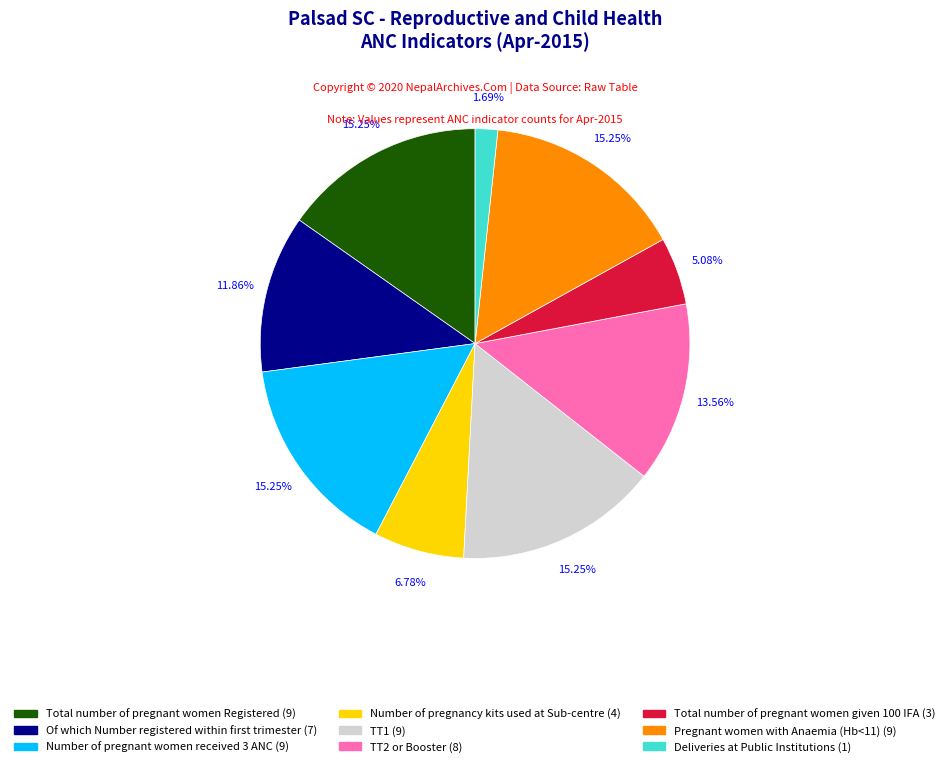

Is there any slice that represents more than half of the pie?

No